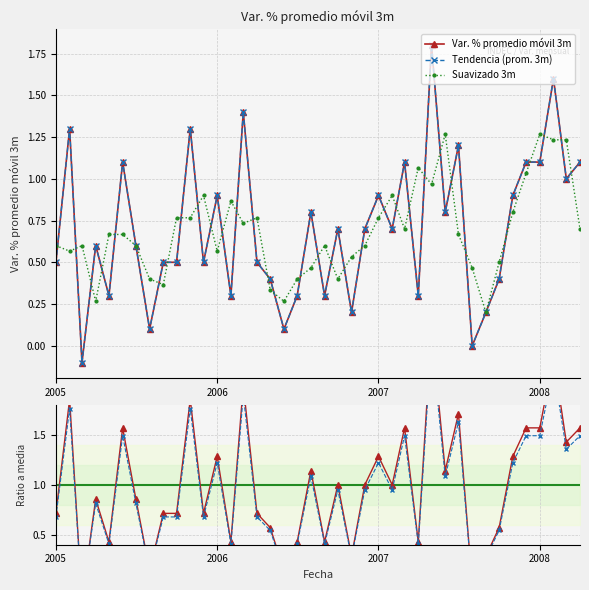

True or false: Tendencia (prom. 3m) has more than 1 points higher than both neighbors.

True